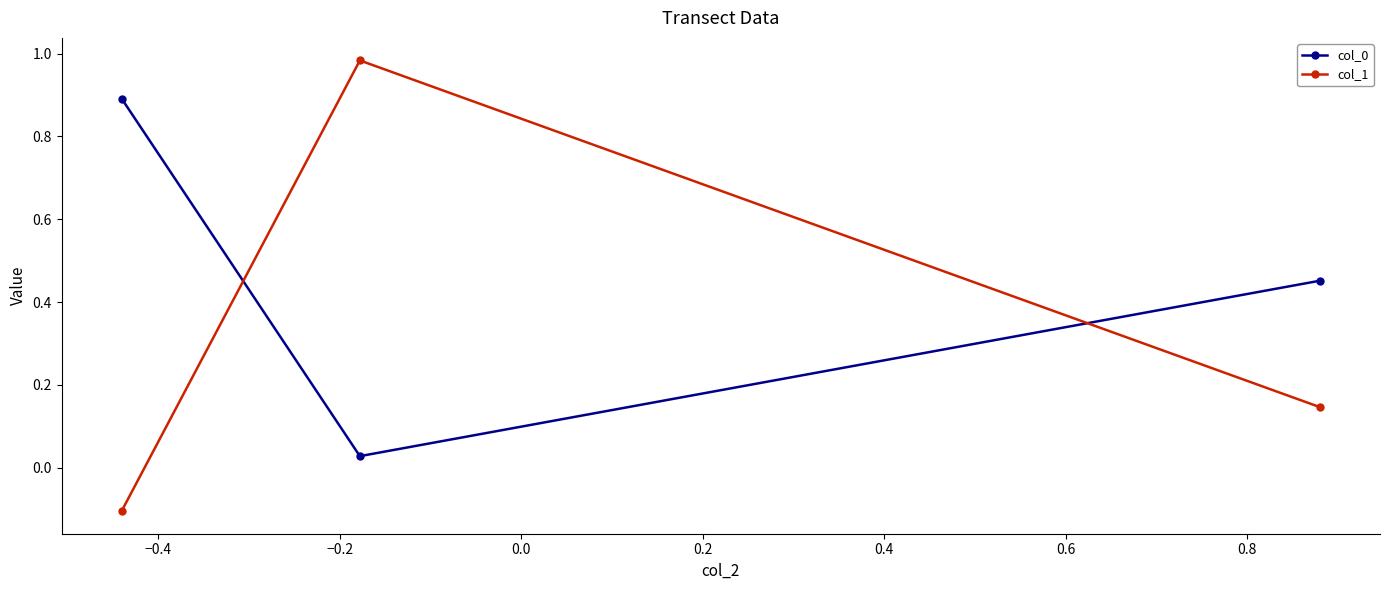

Which series has the widest spread of values?

col_1